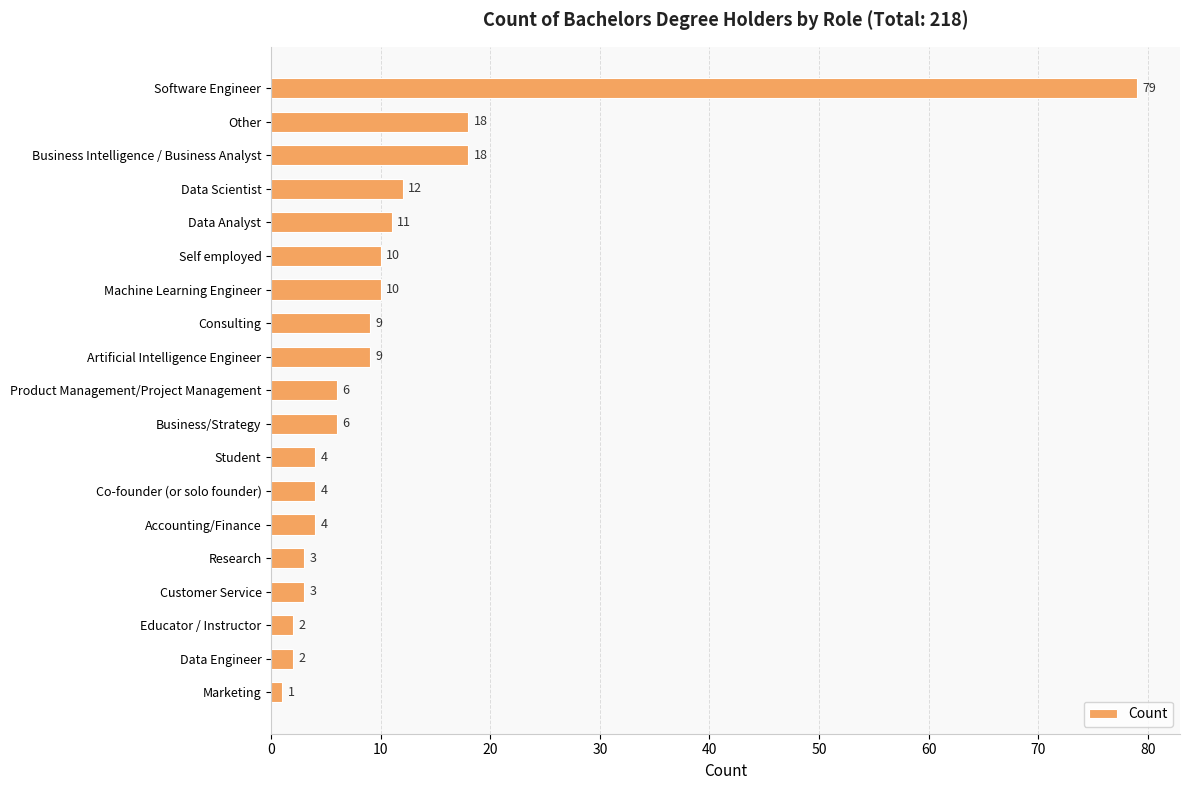

What is the maximum value shown in the chart?

79